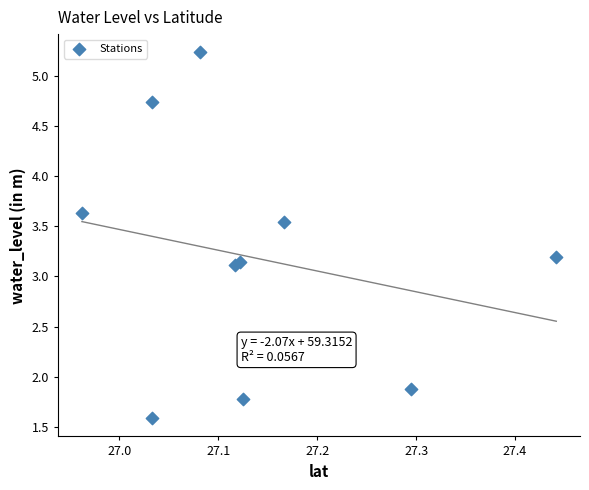

What is the average Y value?

3.2